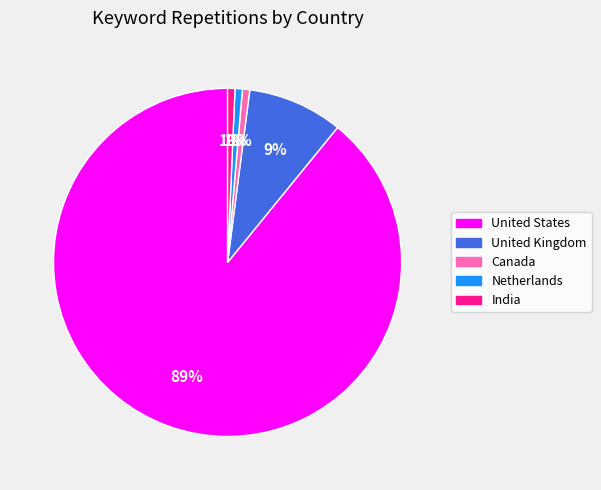

Approximately how many times larger is the value at United Kingdom compared to United States?

0.1